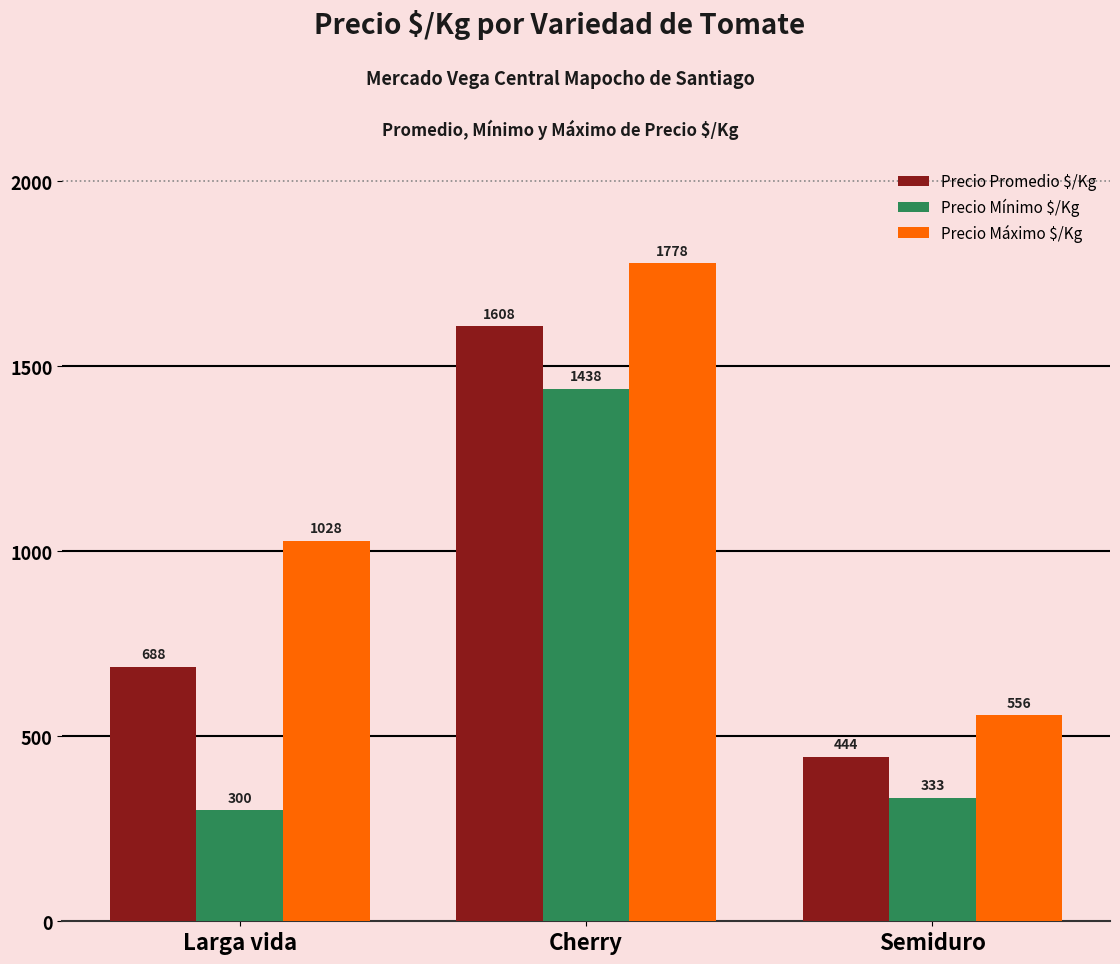

Count the Precio Promedio $/Kg values in the range 444 to 1608.

3